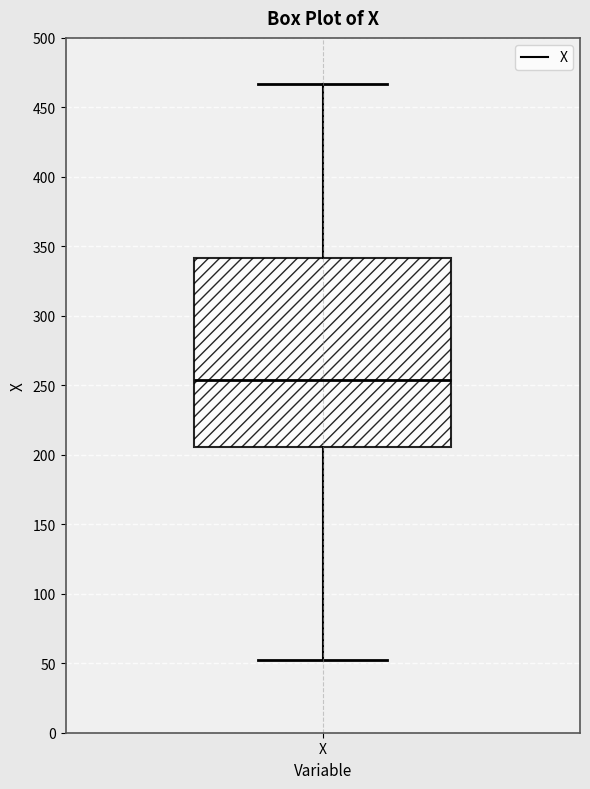

Read this box plot against the y-axis: the position of the median line, the range covered by the box, and the ends of both whiskers. The values are not printed on the chart, so give them approximately, as read against the axis.

median 255, box 205 to 340, whiskers 50 to 465